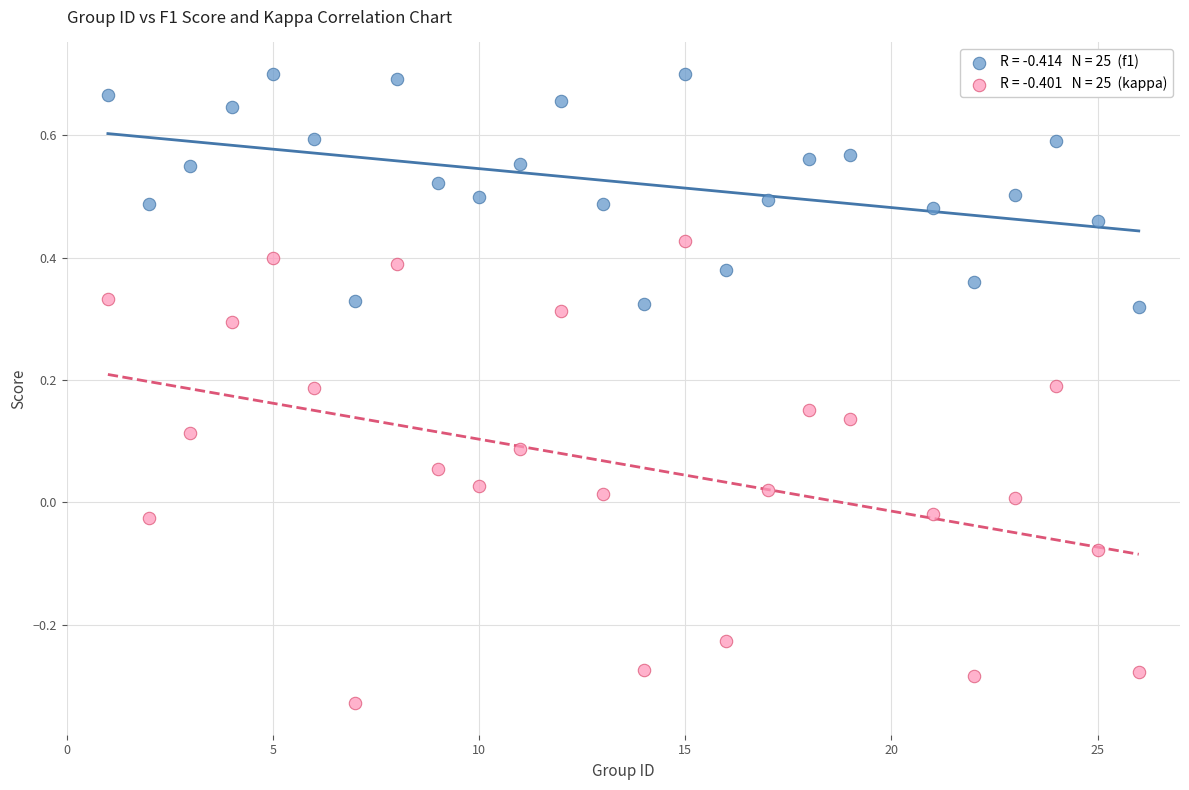

Across all data points, what is the range of Y values (max minus min)?

1.0